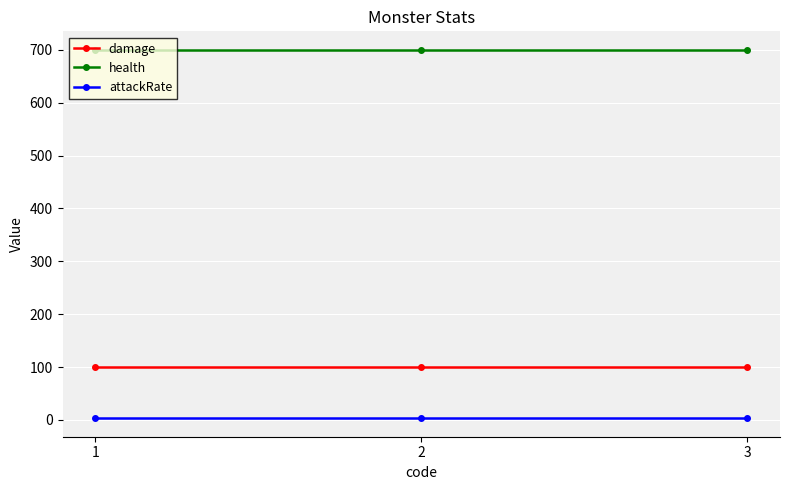

What is the value of the damage point at the 2nd from the left?

100